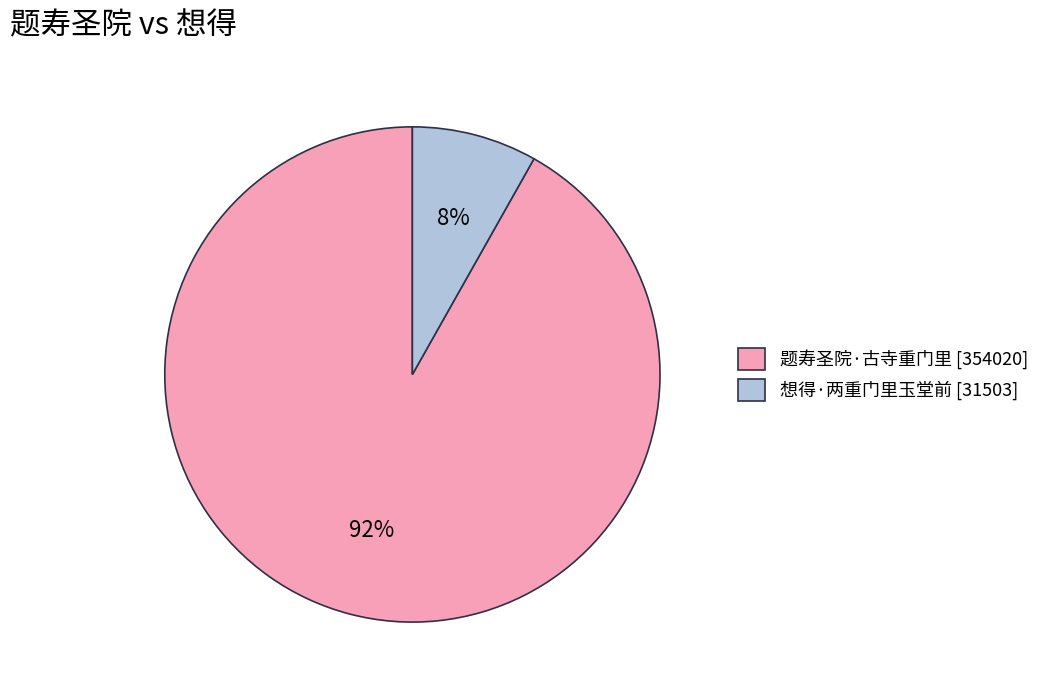

Is 题寿圣院·古寺重门里 the majority of the pie?

Yes